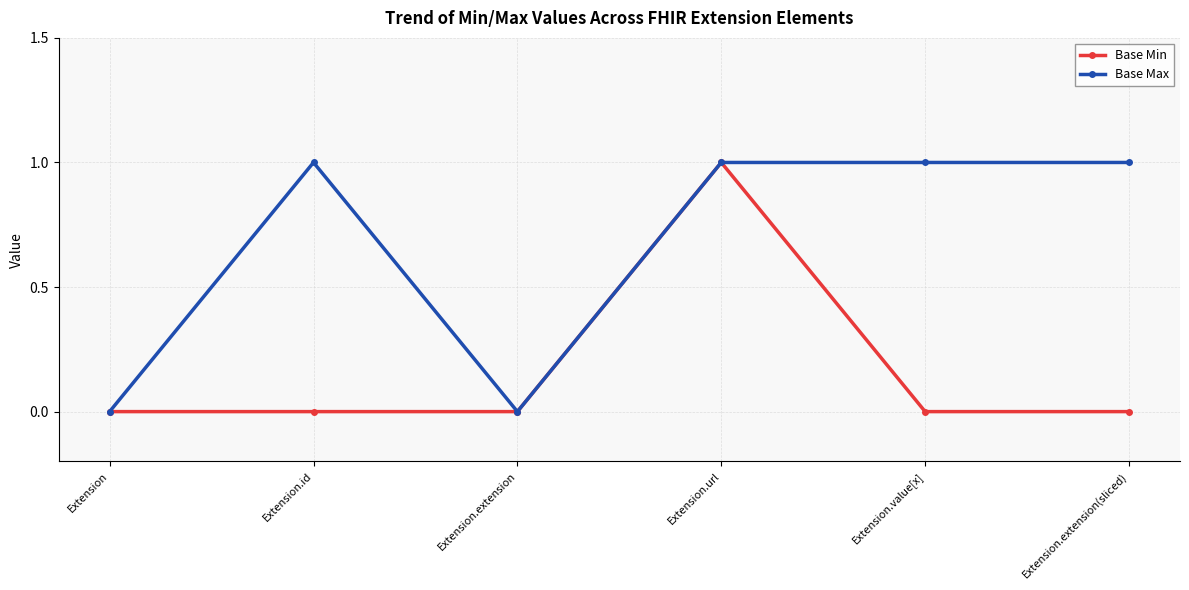

Is the value of Base Min at Extension.extension greater than the value of Base Max at Extension.url?

No